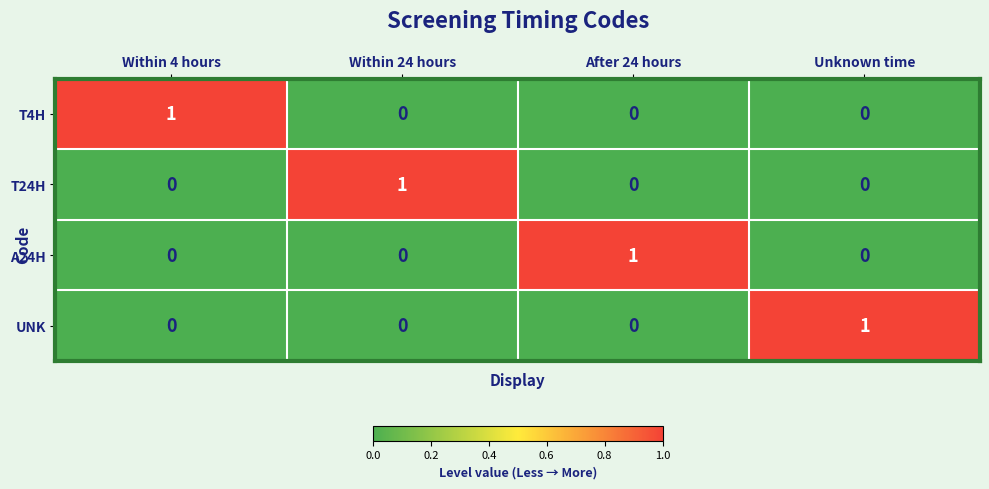

How many distinct data groups are displayed?

4